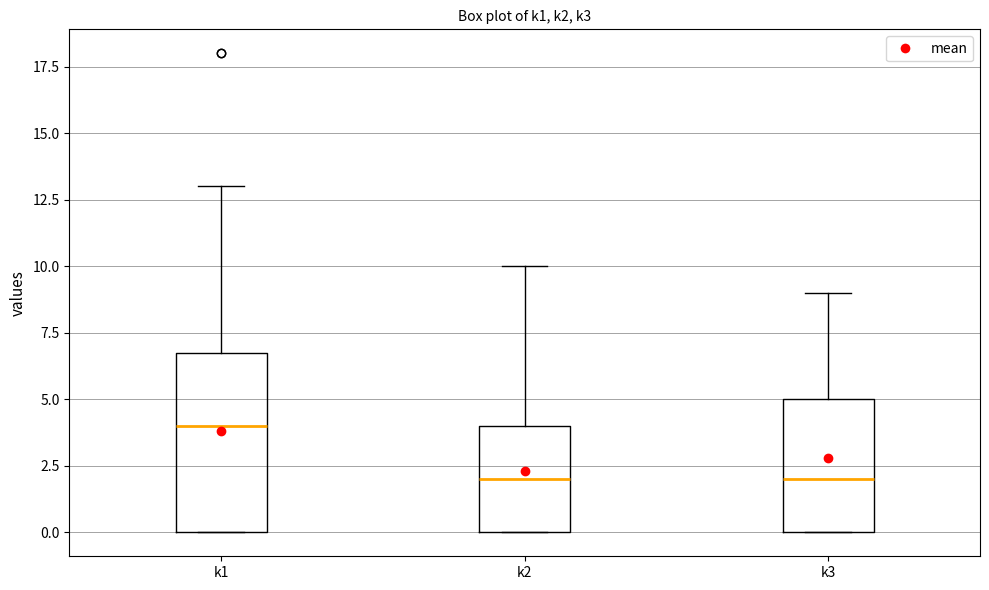

Reading left to right, read every box against the y-axis: the position of its median line, the range the box covers, and the ends of its whiskers. The values are not printed on the chart, so give them approximately, as read against the axis.

k1: median 4, box 0 to 7, whiskers 0 to 13
k2: median 2, box 0 to 4, whiskers 0 to 10
k3: median 2, box 0 to 5, whiskers 0 to 9